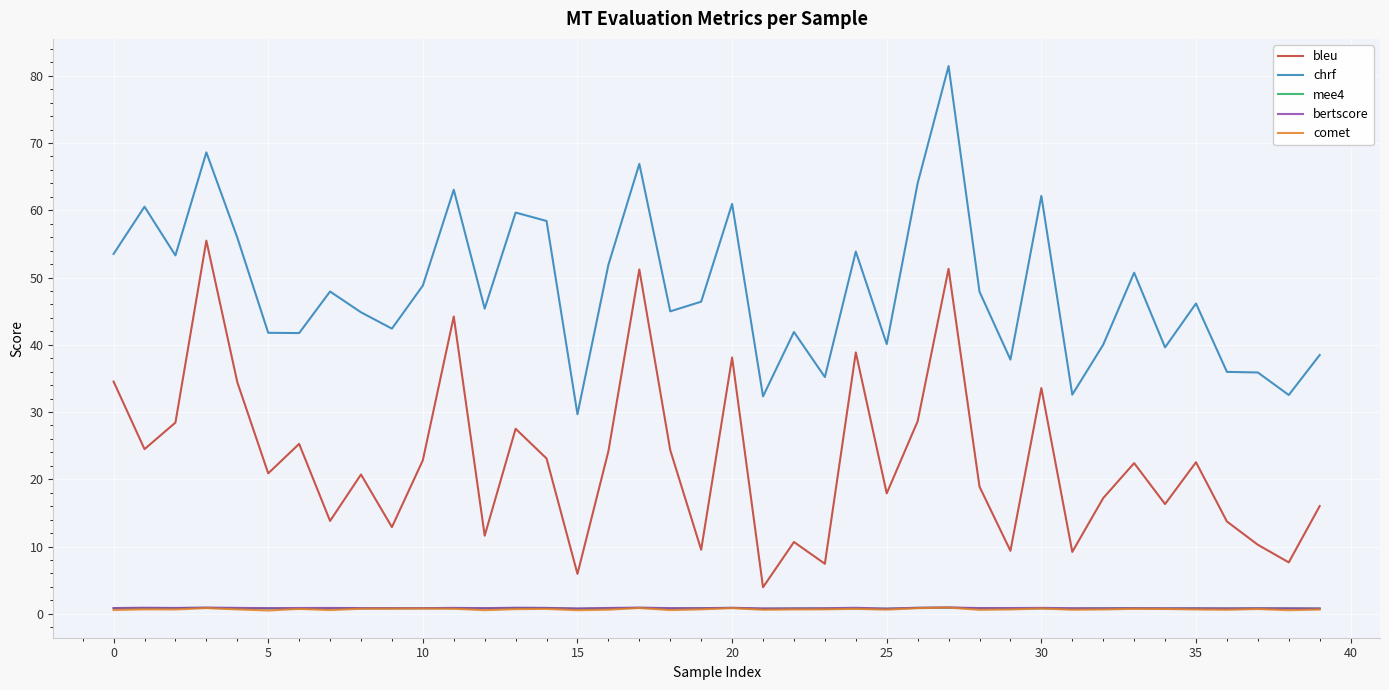

In bertscore, how many points are higher than both neighbors (excluding endpoints)?

12